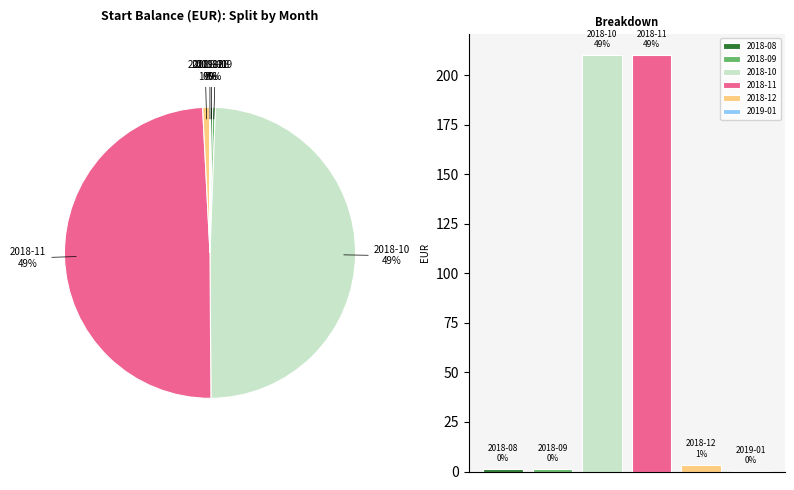

What is the change in value from 2018-10 to 2019-01?

-210.1